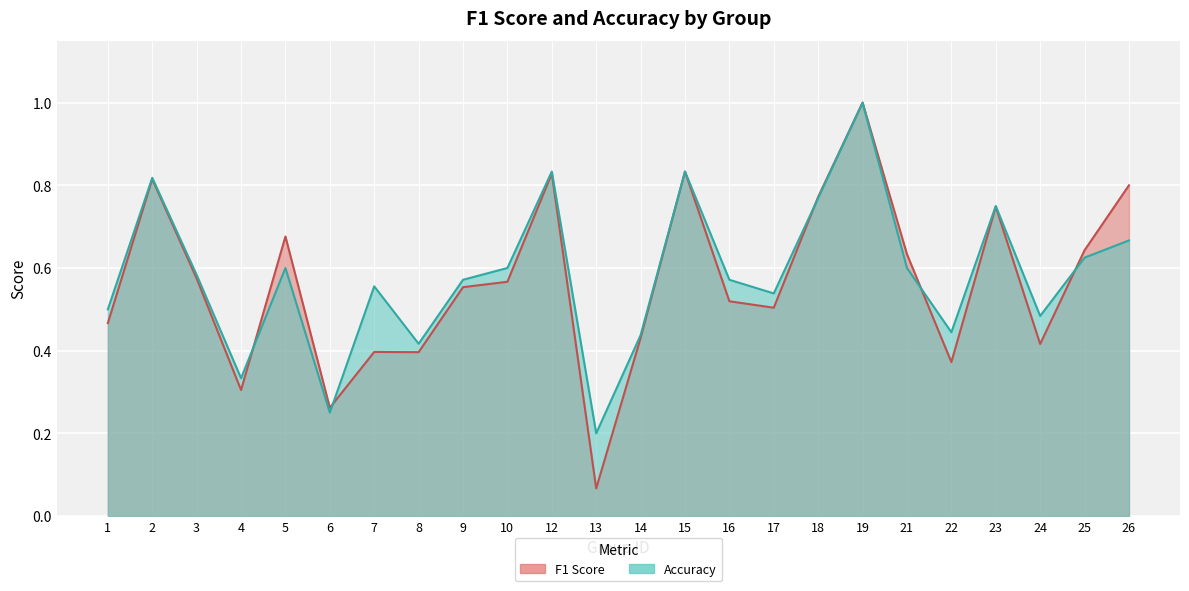

What is the total value across all series at 16?

1.1